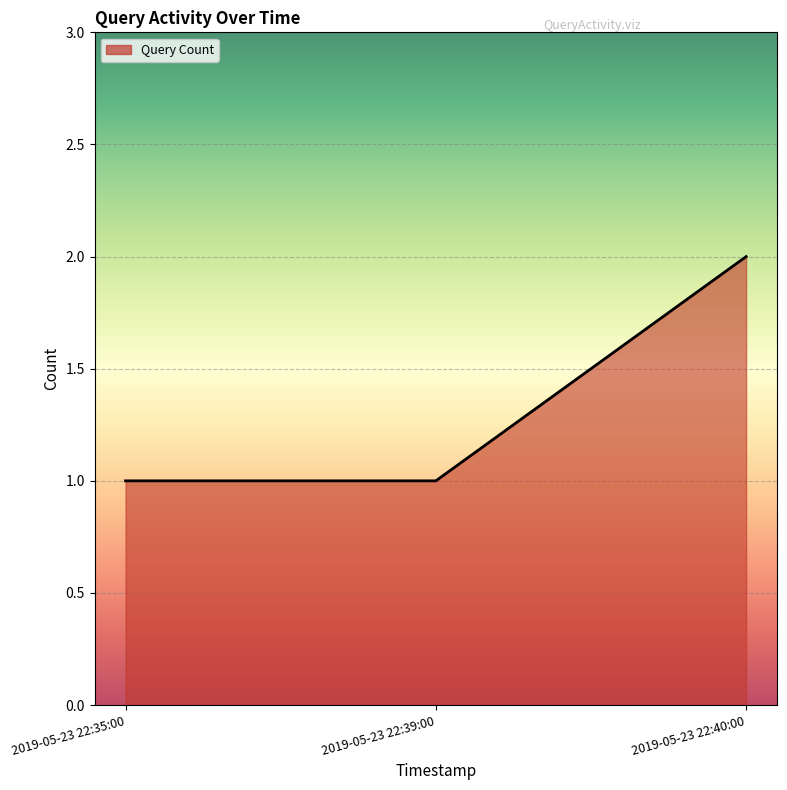

Which label corresponds to the largest value in the chart?

2019-05-23 22:40:00